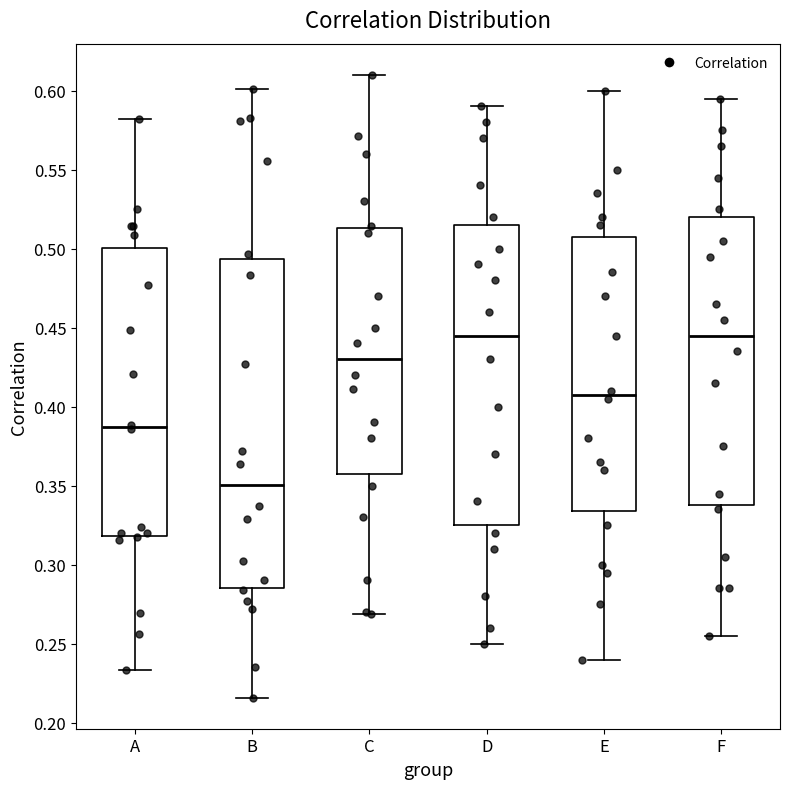

Reading left to right, transcribe this box plot: for each box, give where its median line is, the range the box spans, and where its two whiskers end, as read against the y-axis. The values are not printed on the chart, so give them approximately, as read against the axis.

A: median 0.385, box 0.320 to 0.500, whiskers 0.235 to 0.580
B: median 0.350, box 0.285 to 0.495, whiskers 0.215 to 0.600
C: median 0.430, box 0.360 to 0.515, whiskers 0.270 to 0.610
D: median 0.445, box 0.325 to 0.515, whiskers 0.250 to 0.590
E: median 0.410, box 0.335 to 0.510, whiskers 0.240 to 0.600
F: median 0.445, box 0.340 to 0.520, whiskers 0.255 to 0.595